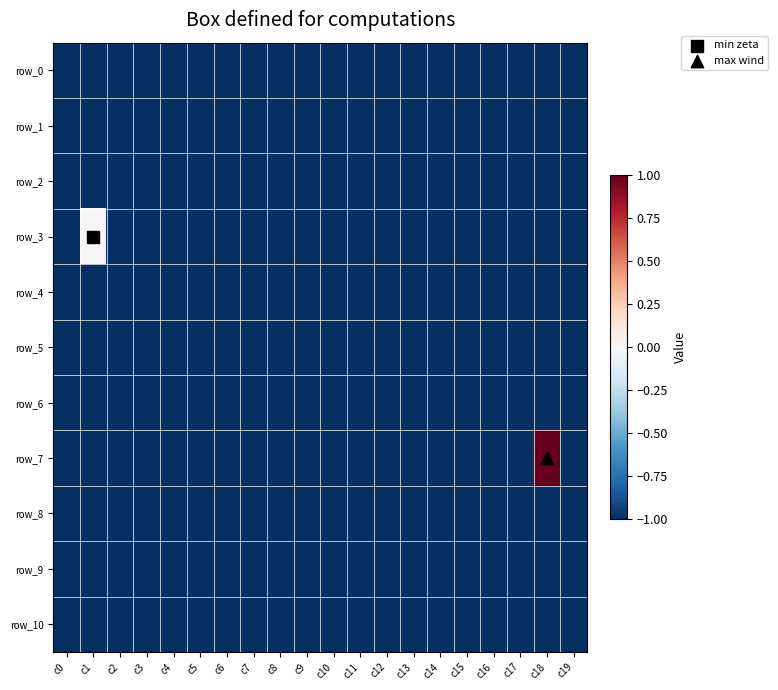

What is the sum of all row_9 values?

-20